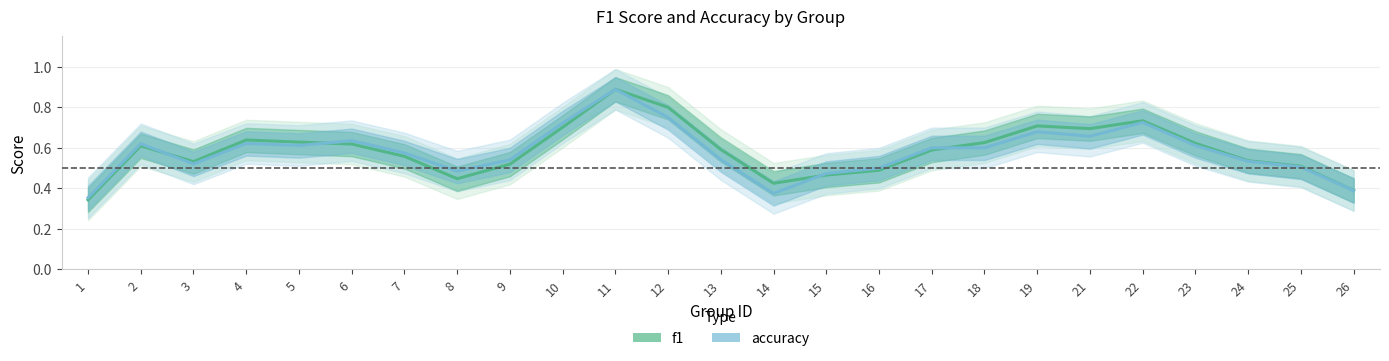

True or false: accuracy has a value of 0.5 at 15.

True